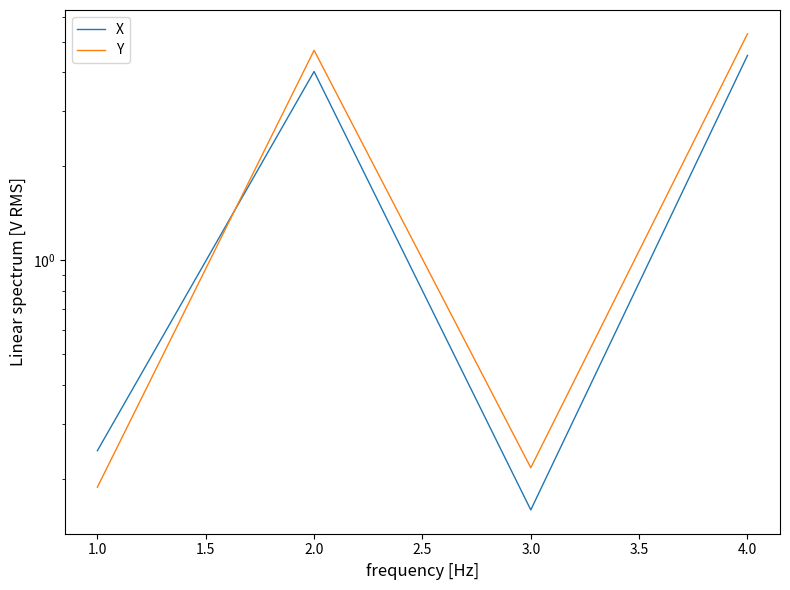

Is the value of X at 2.0 greater than the value of Y at 1.0?

Yes